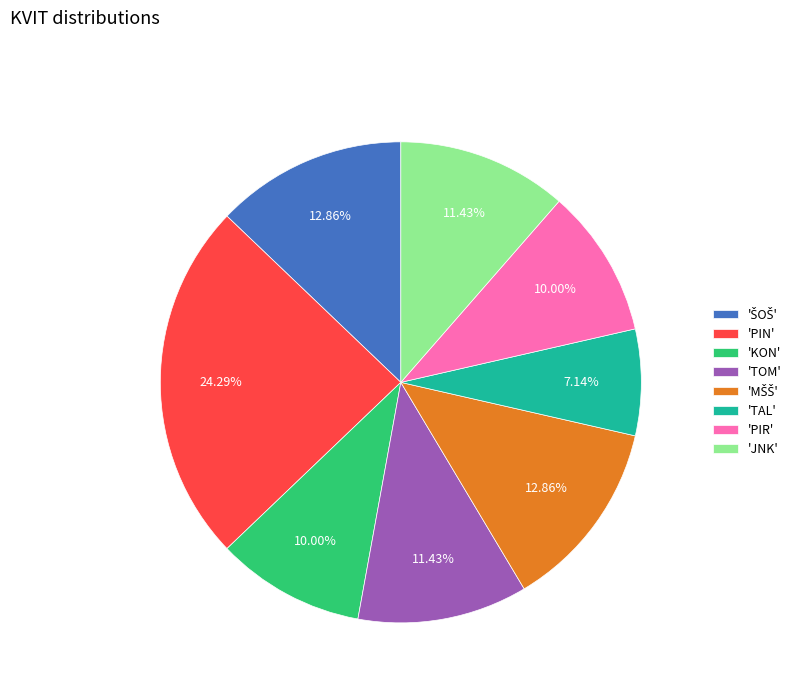

Which category has the smallest portion of the pie?

'TAL'